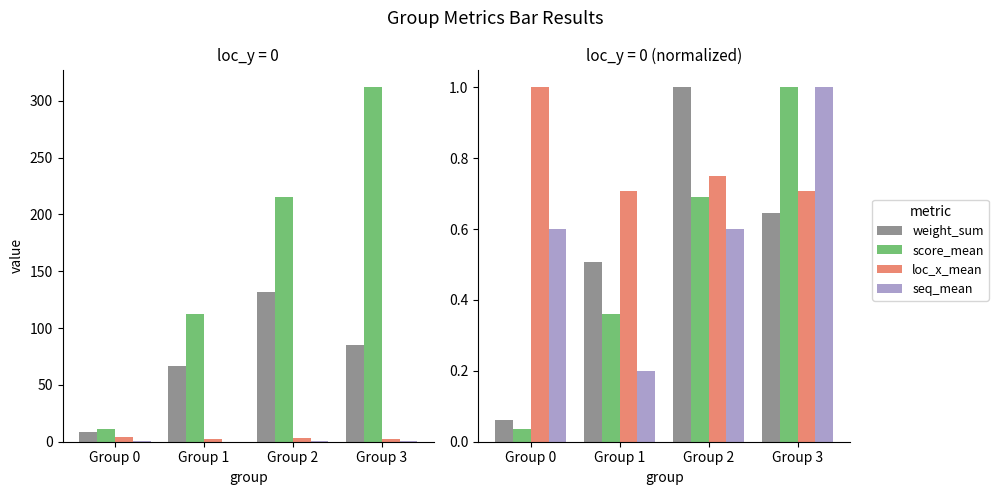

List the labels in order of loc_x_mean value, largest first.

Group 0, Group 2, Group 1, Group 3